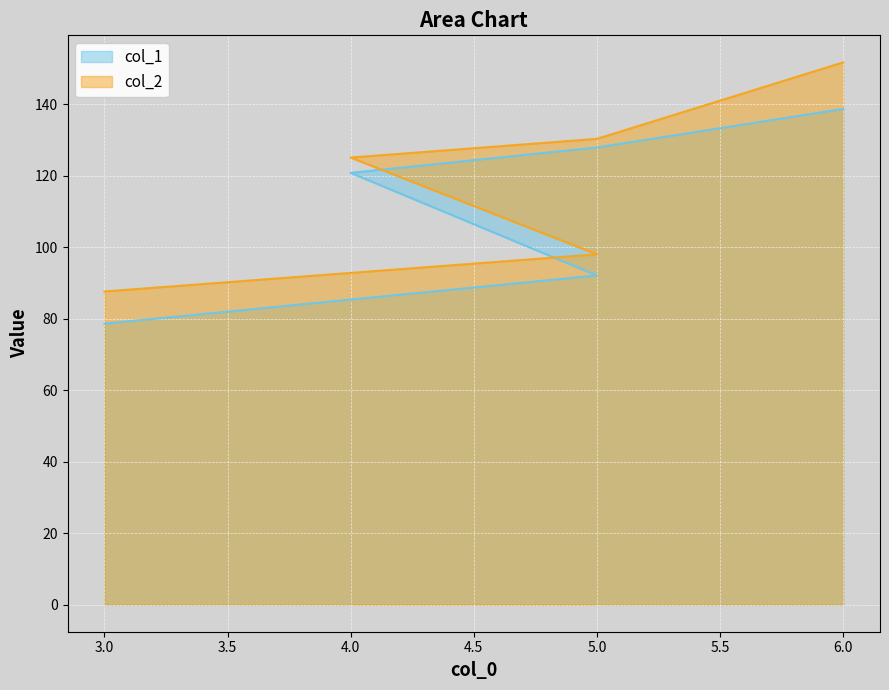

What is the sum of the col_1 values at 3 and 5?

170.7